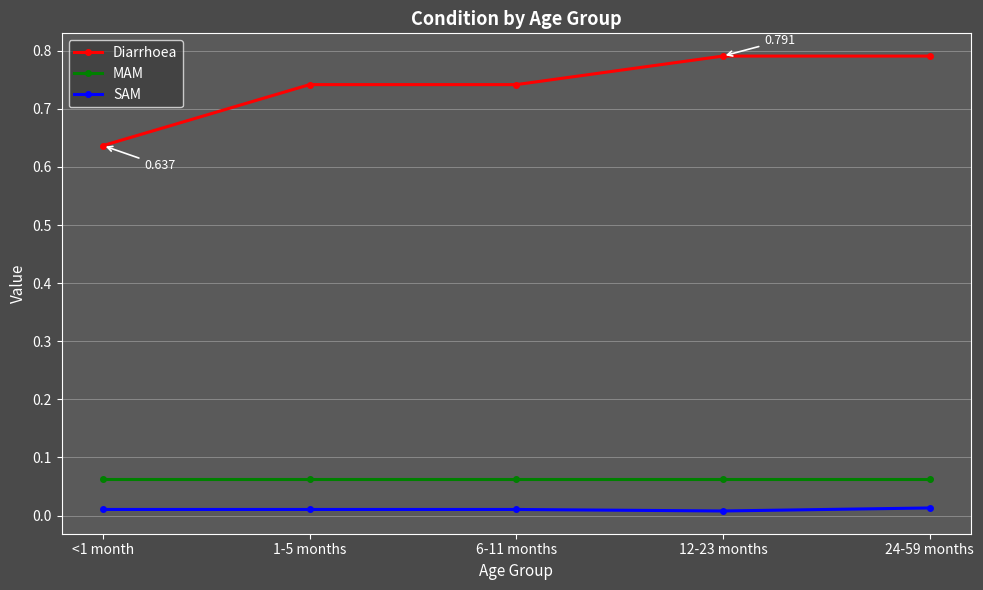

True or false: Diarrhoea and SAM intersect in this chart.

False